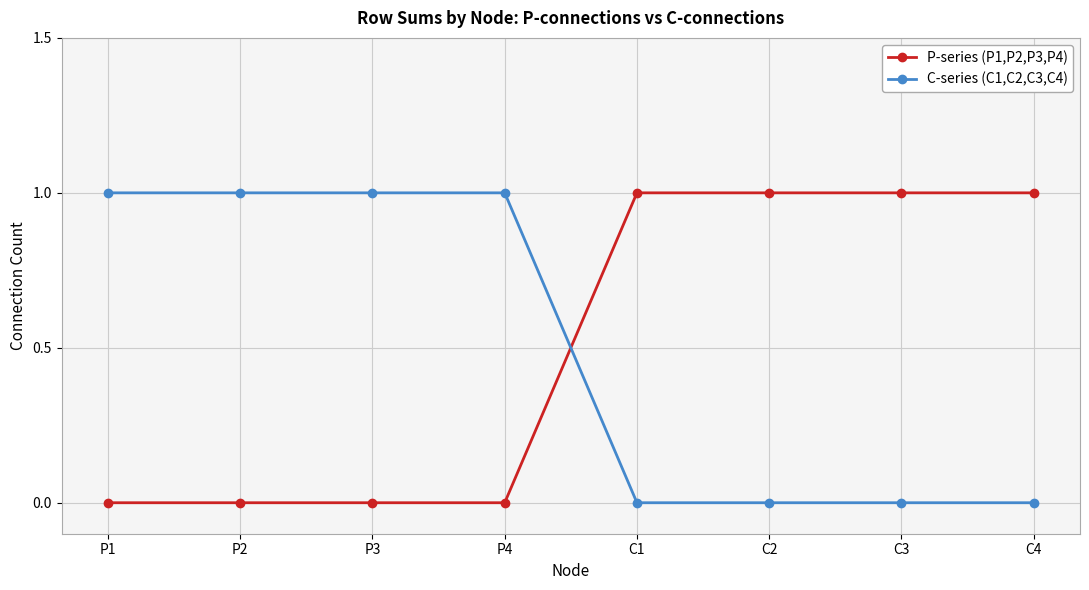

What is the difference between the P-series (P1,P2,P3,P4) values at P2 and C4?

1